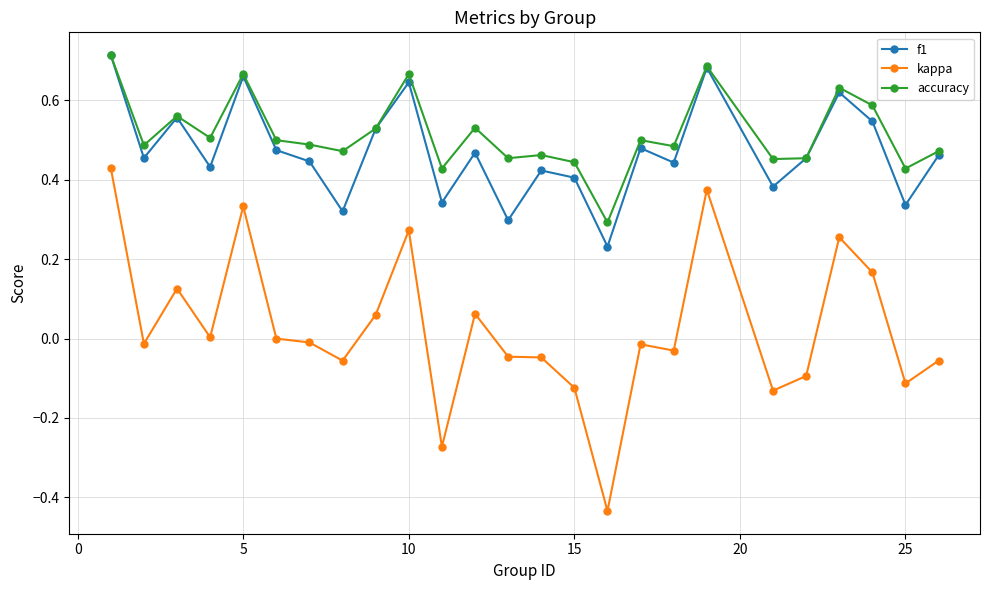

True or false: accuracy and kappa intersect in this chart.

False